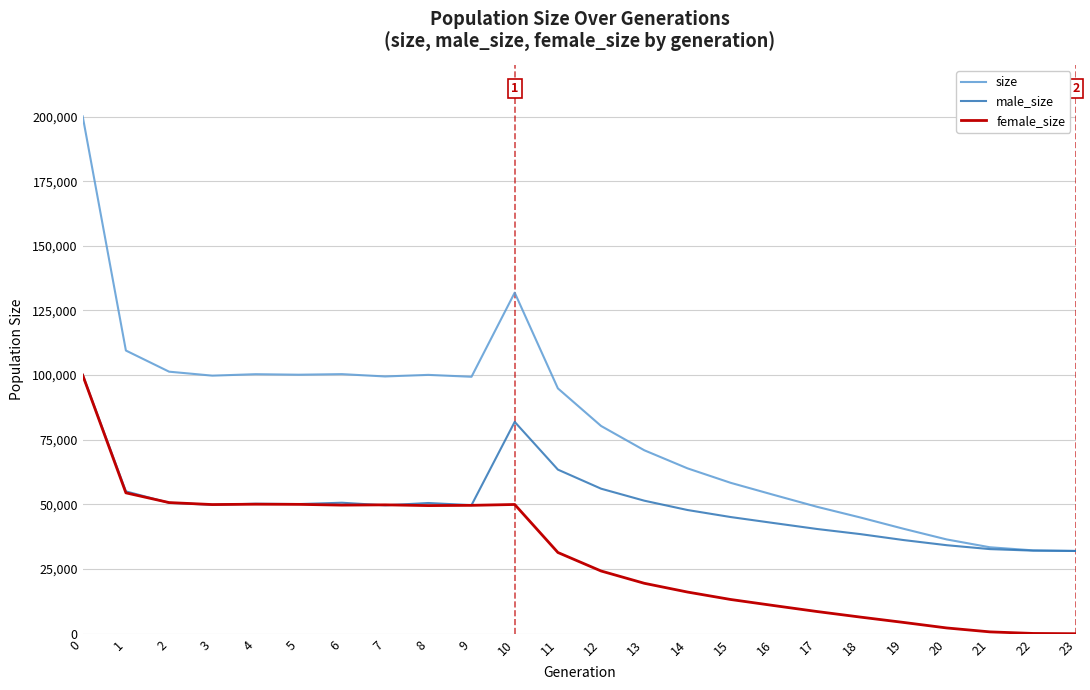

What is the sum of all male_size values?

1191517